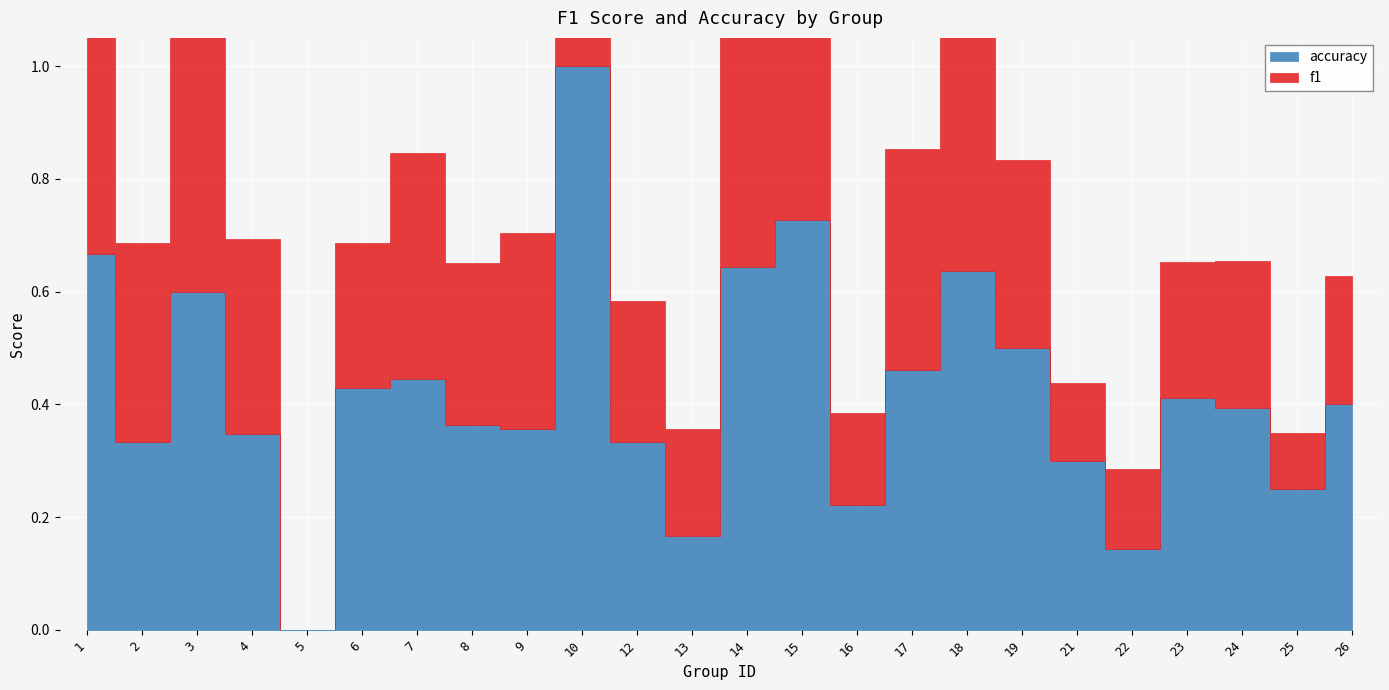

How many lines are shown in the chart?

2